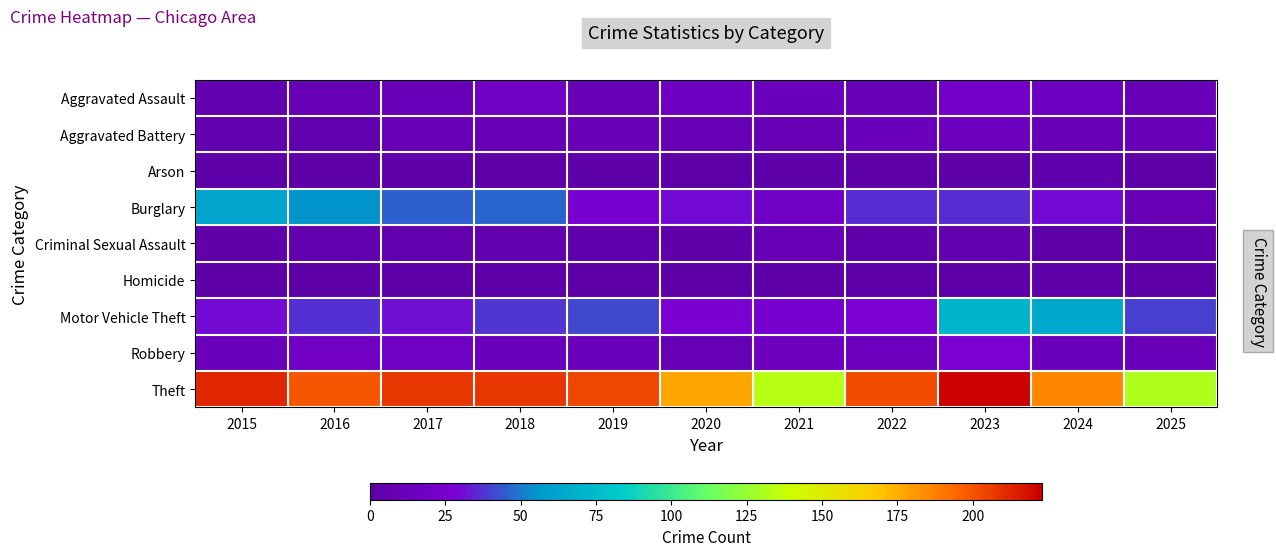

Between 2019 and 2022, which is larger?

2019